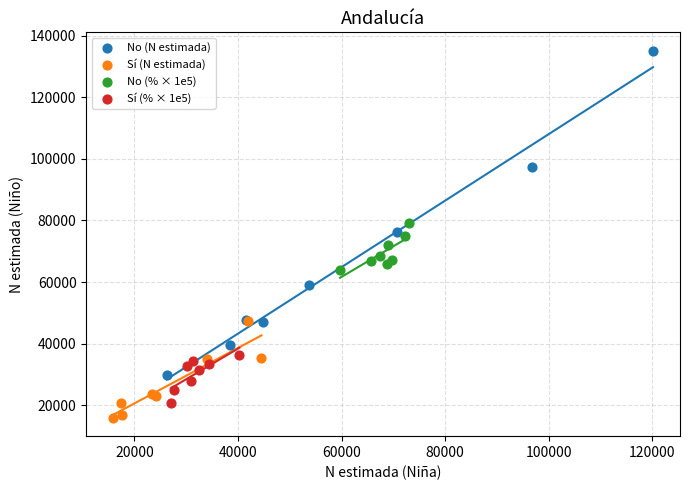

What are all the series names shown in the legend?

No (N estimada), Sí (N estimada), No (% × 1e5), Sí (% × 1e5)